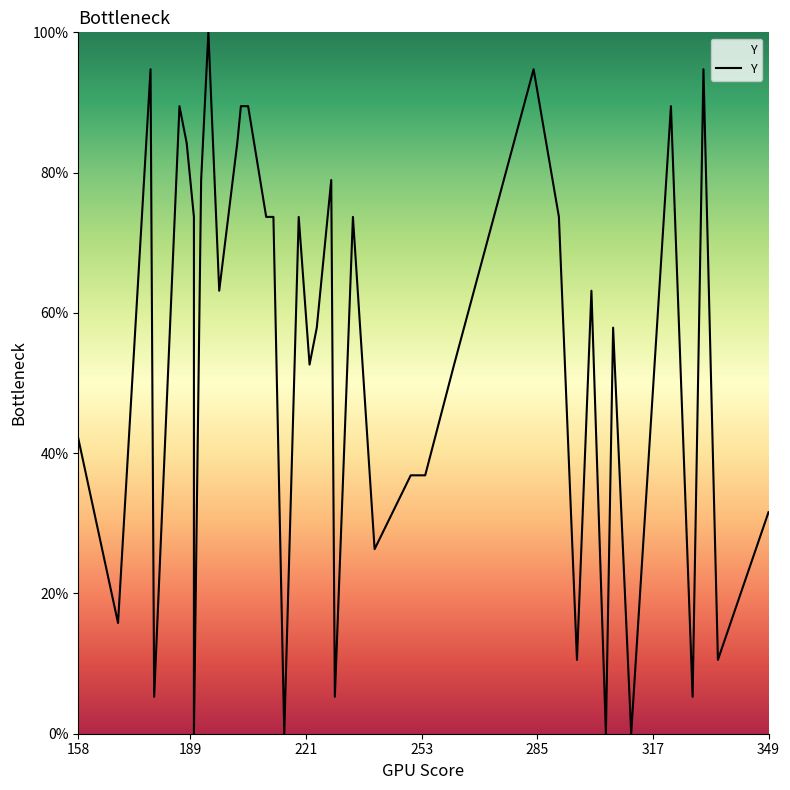

The chart shows a value of 42.1 at 158. True or false?

True